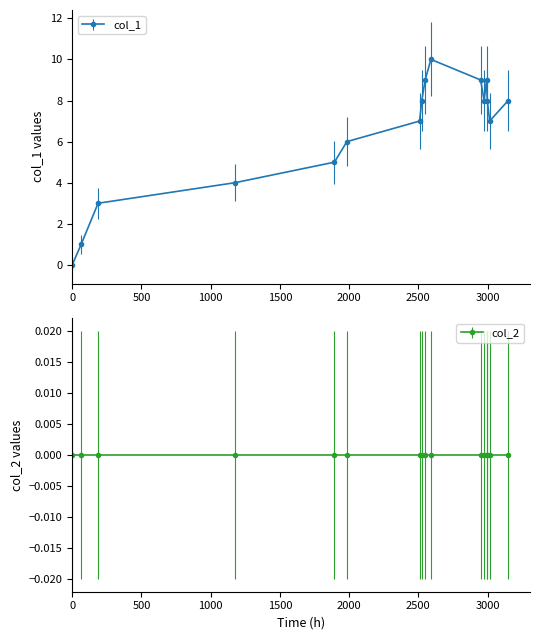

How many series are shown in this chart?

1